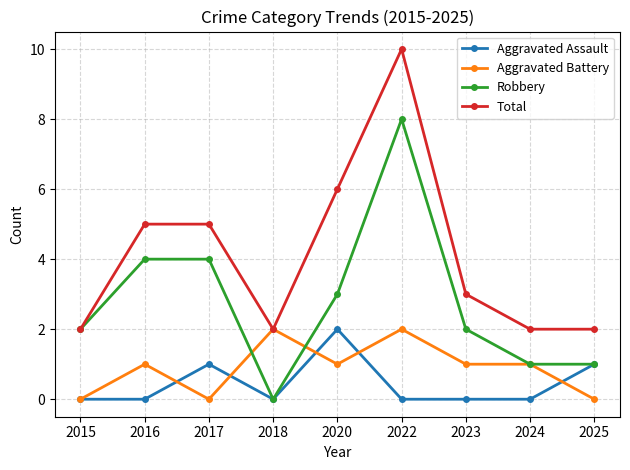

What is the spread (max minus min) of values at 2024?

2